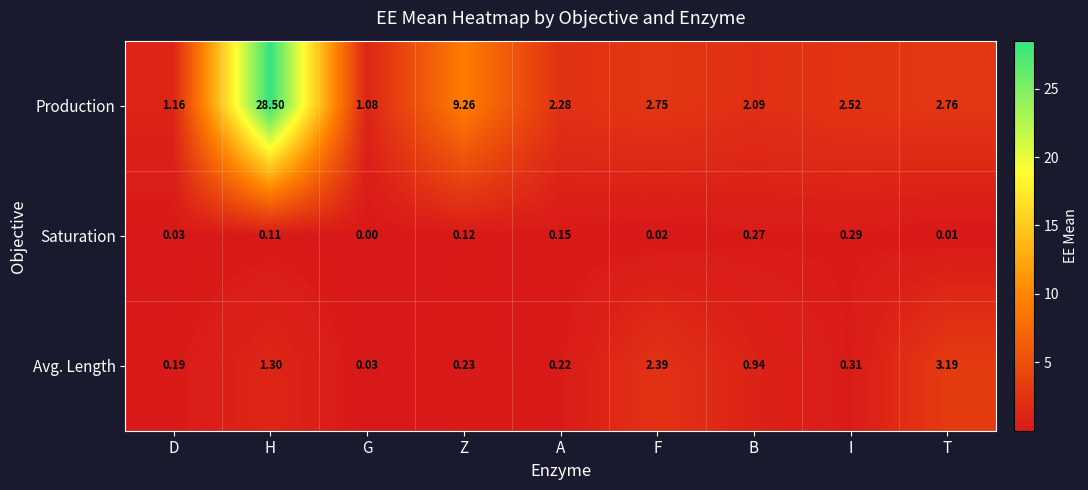

What is the spread (max minus min) of values at B?

1.8